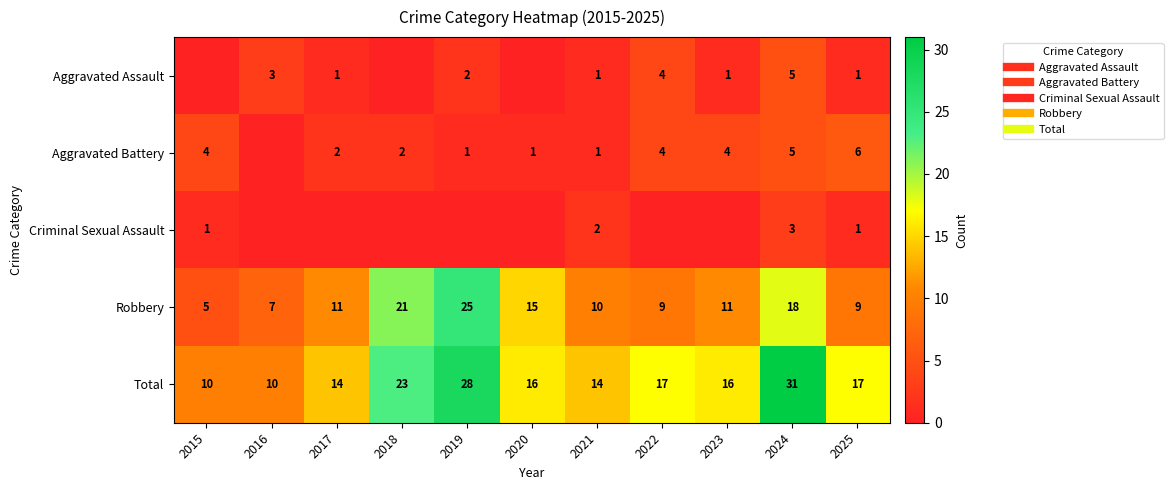

What is the minimum value for Total?

10